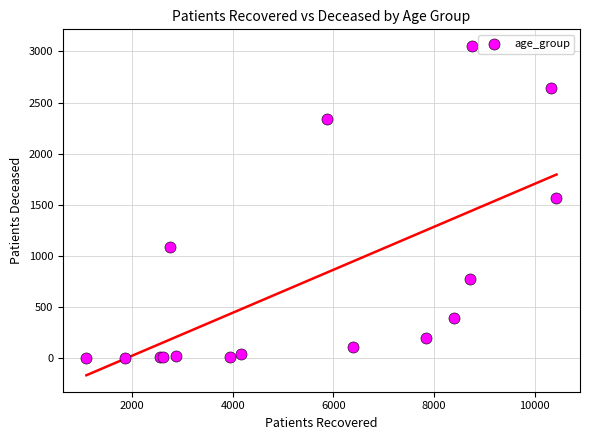

What Y value in the scatter plot is closest to 1528?

1568